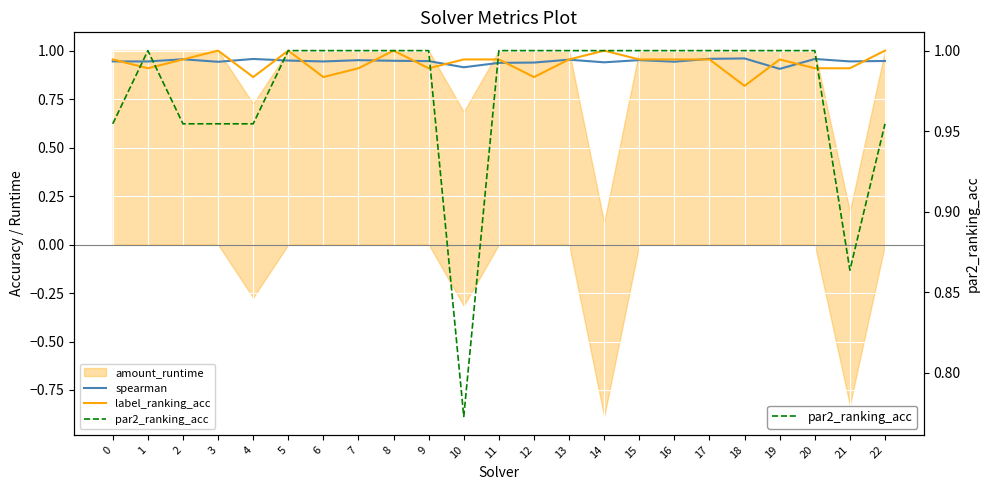

Is it true that spearman equals 1.0 at 2?

True